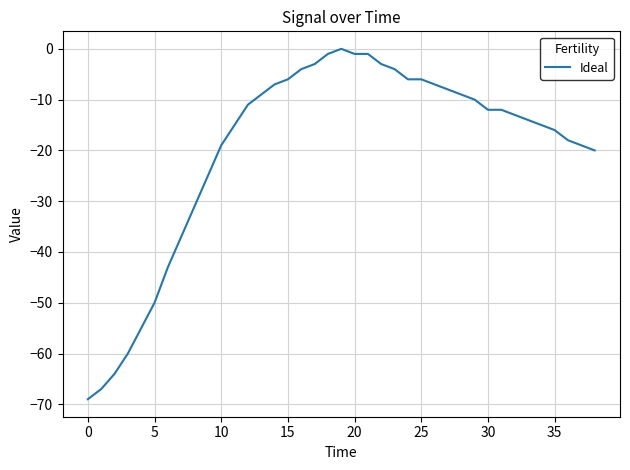

Reading left to right, list all the values displayed in this chart.

-69	-67	-64	-60	-55	-50	-43	-37	-31	-25	-19	-15	-11	-9	-7	-6	-4	-3	-1	0	-1	-1	-3	-4	-6	-6	-7	-8	-9	-10	-12	-12	-13	-14	-15	-16	-18	-19	-20